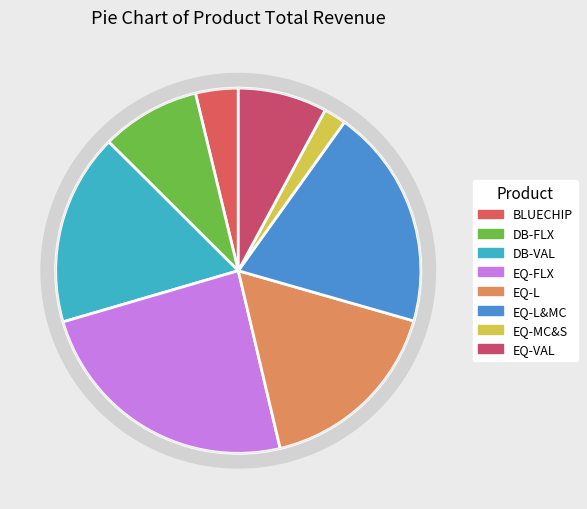

Rank the categories by value from highest to lowest.

EQ-FLX, EQ-L&MC, DB-VAL, EQ-L, DB-FLX, EQ-VAL, BLUECHIP, EQ-MC&S